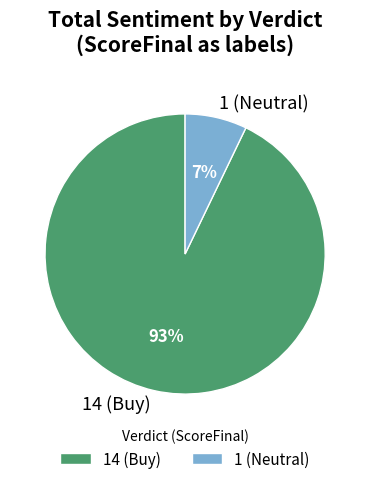

Is it true that 14 (Buy) is 93% of the pie?

True